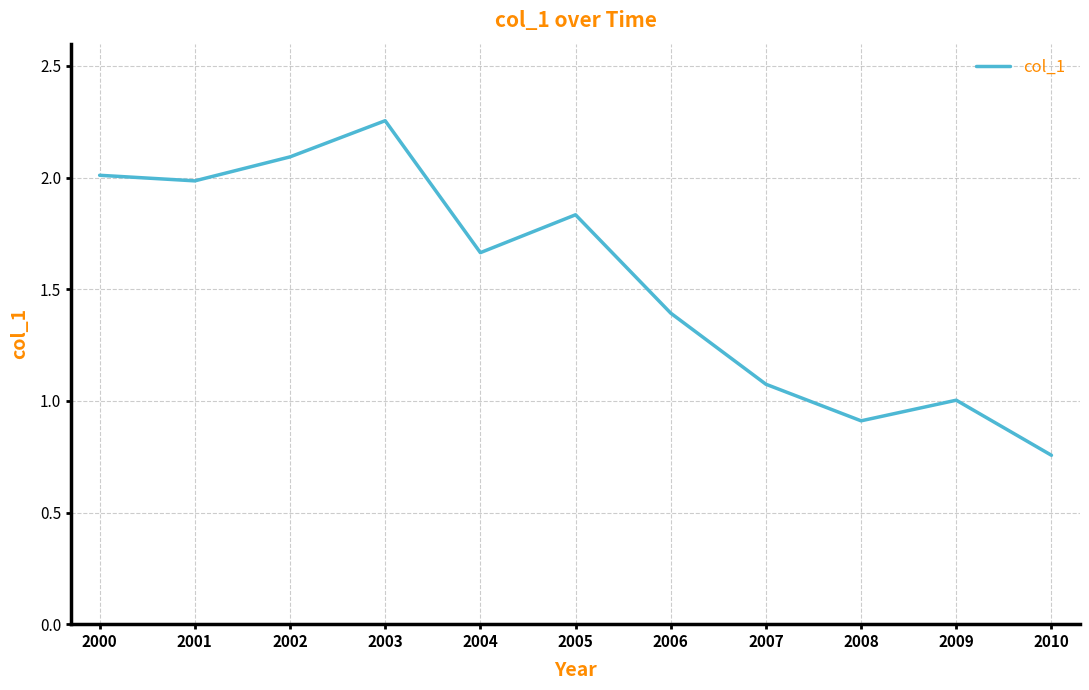

Which label corresponds to the smallest value in the chart?

2010